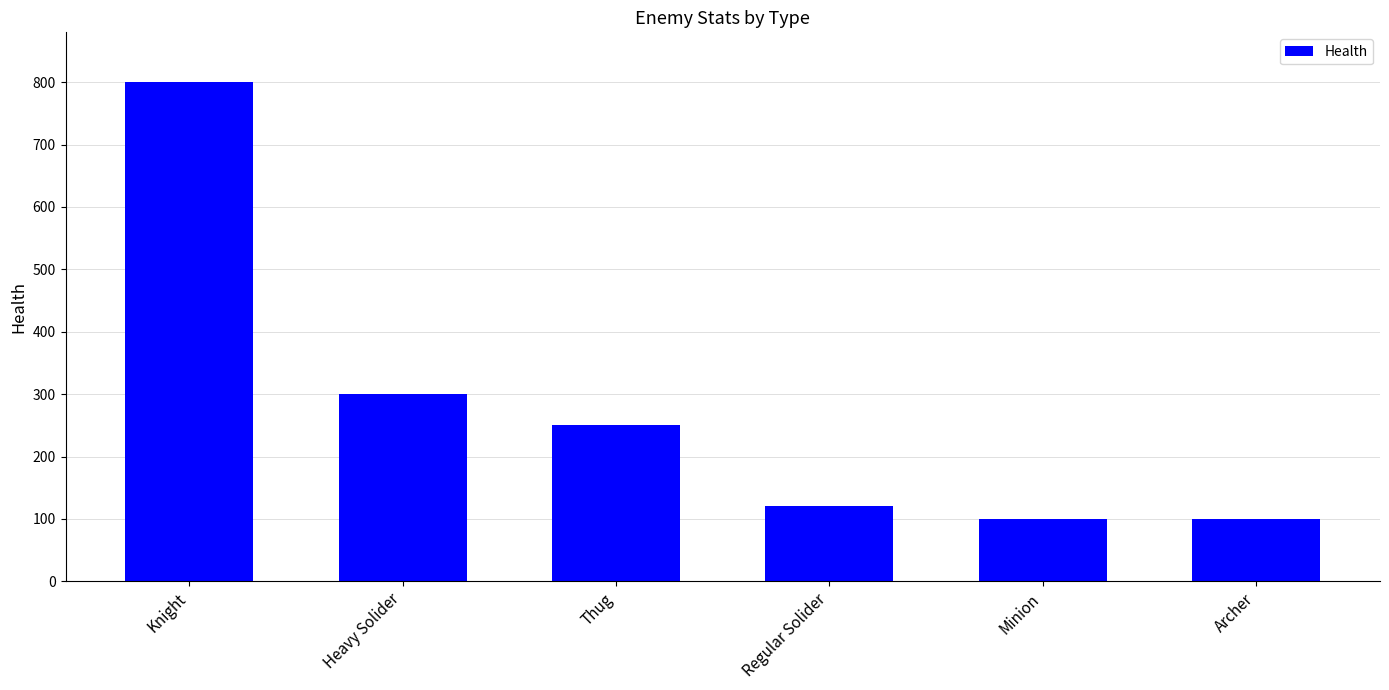

What value does the data have at Minion, to the nearest 100?

100